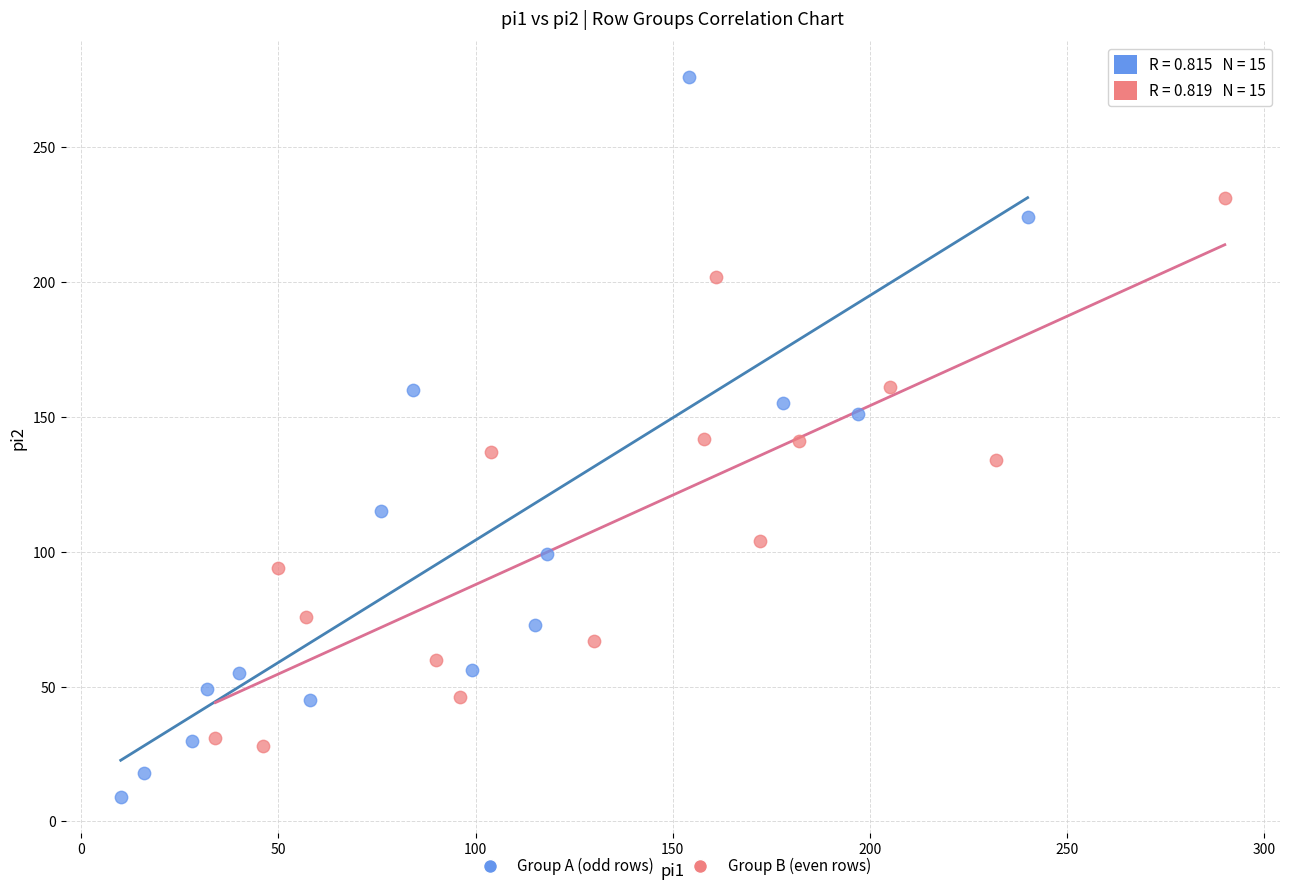

Which series reaches the minimum Y coordinate?

Group A (odd rows)